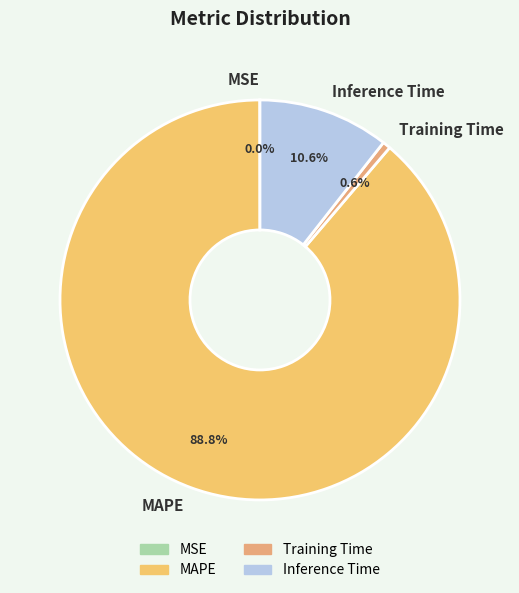

Is there a majority slice in this chart?

Yes